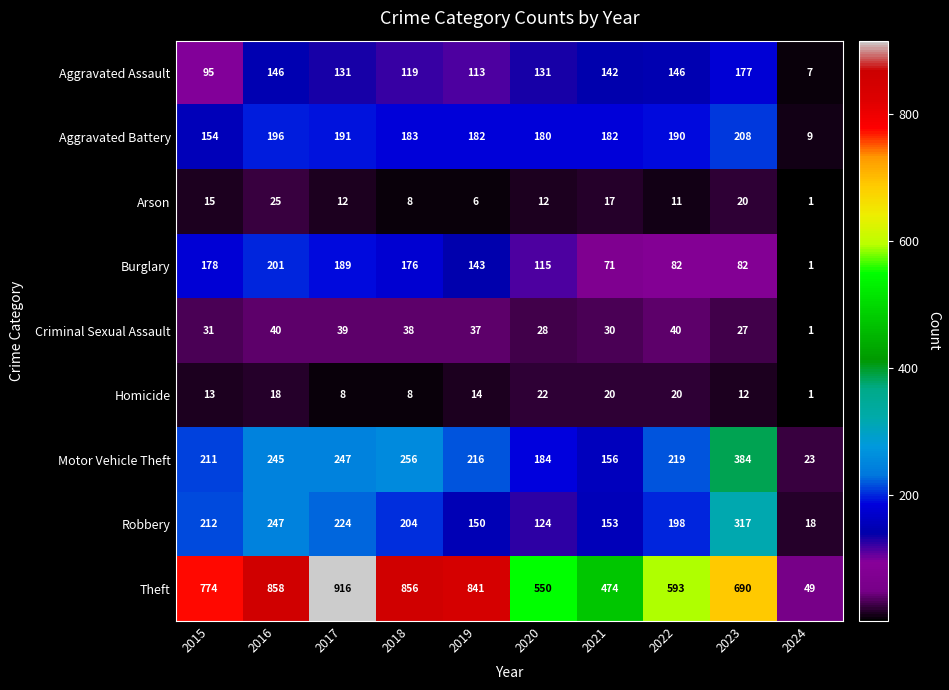

What is the minimum value shown in the chart?

1